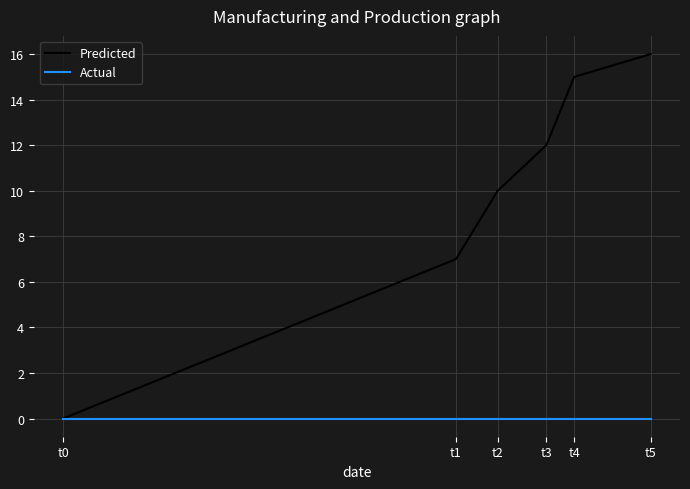

Between t1 and t3, which series saw the biggest shift?

Predicted